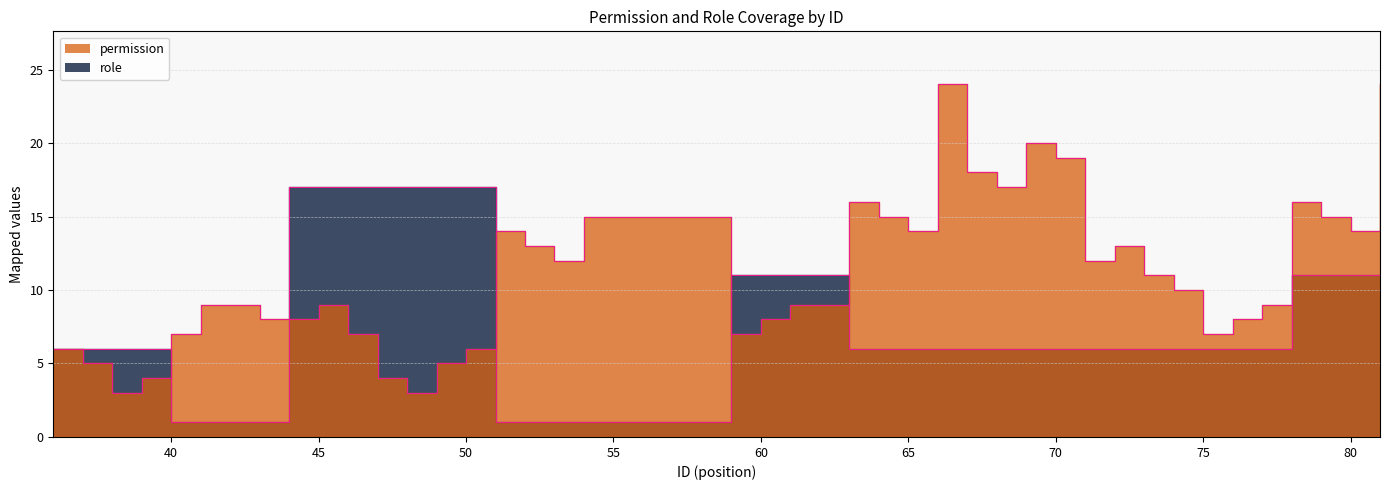

Between 52 and 67, which is larger?

67